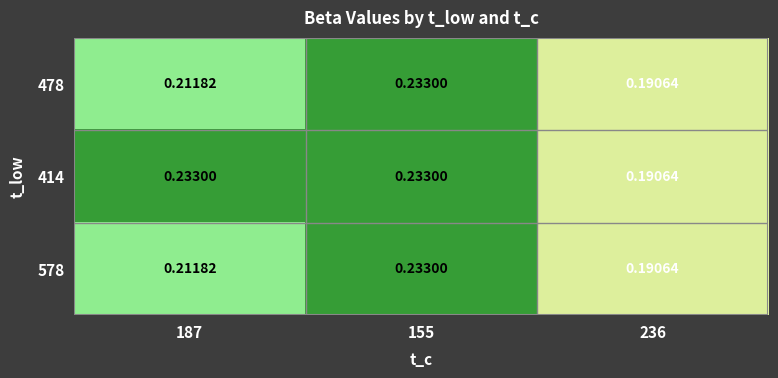

Is the value of 578 at 155 greater than the value of 478 at 187?

Yes